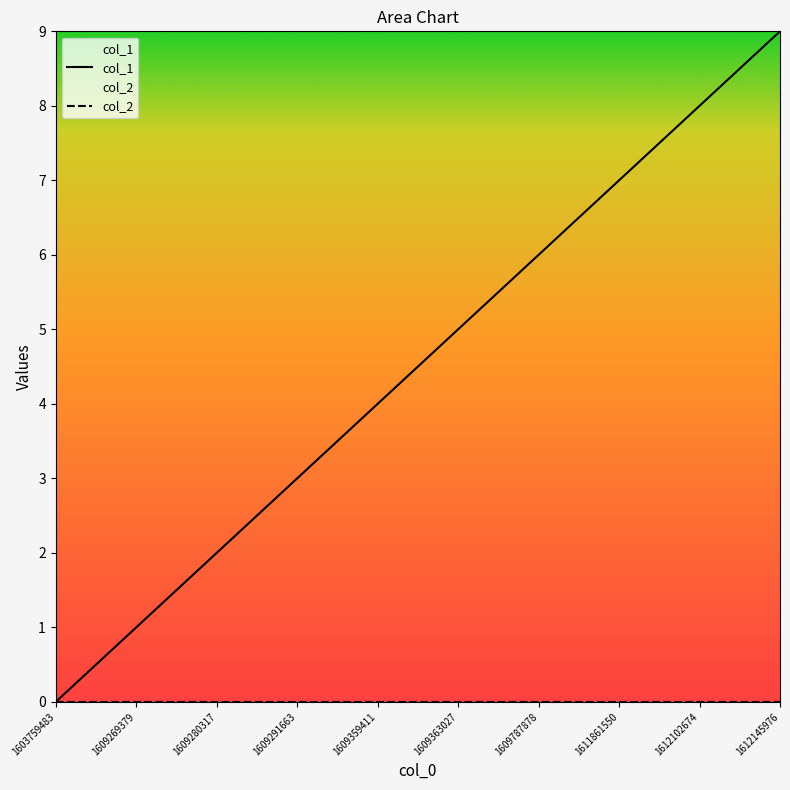

The col_2 series shows 0 at 1603759483. True or false?

True